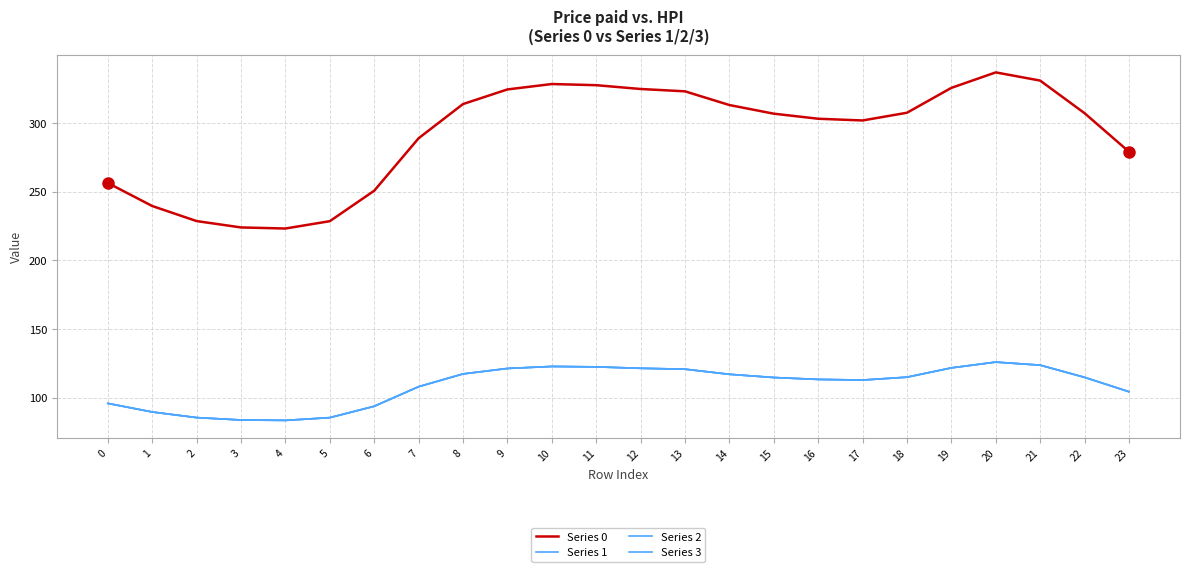

At which category is the sum across all series the highest?

20